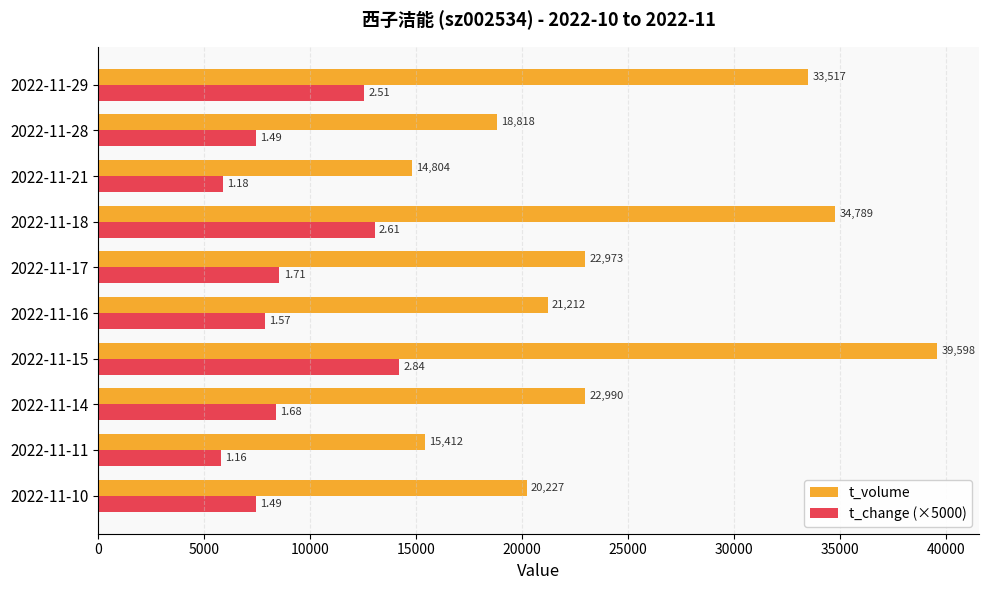

Which series has the widest spread of values?

t_volume